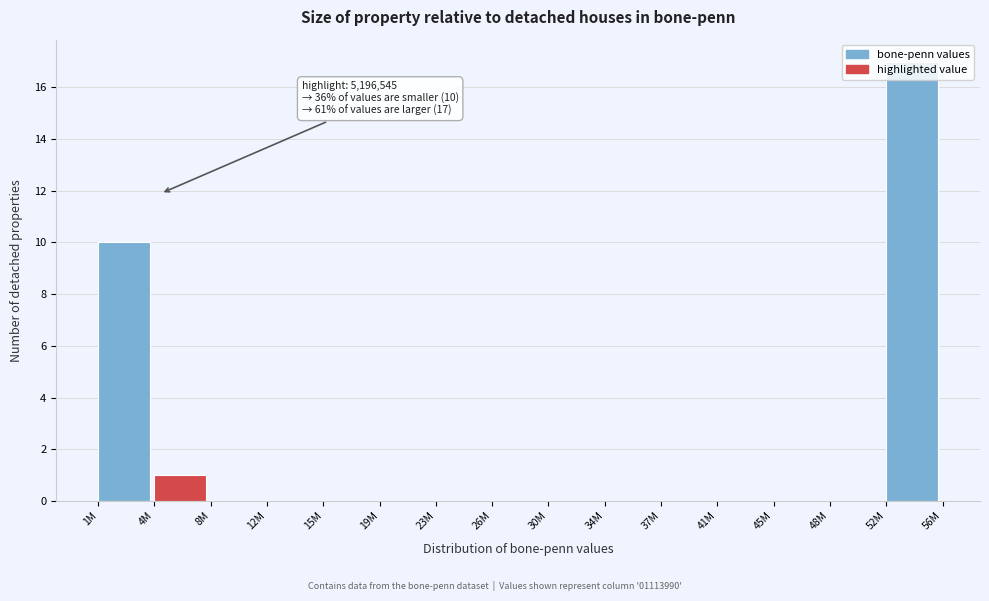

Between 4M and 34M, which is larger?

4M